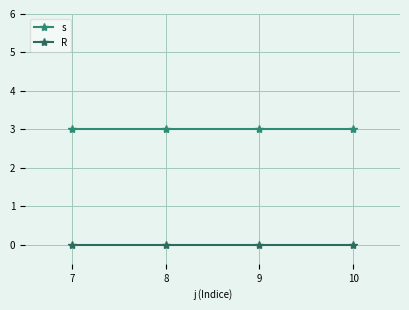

Rank the series by their maximum value, from highest to lowest.

s, R